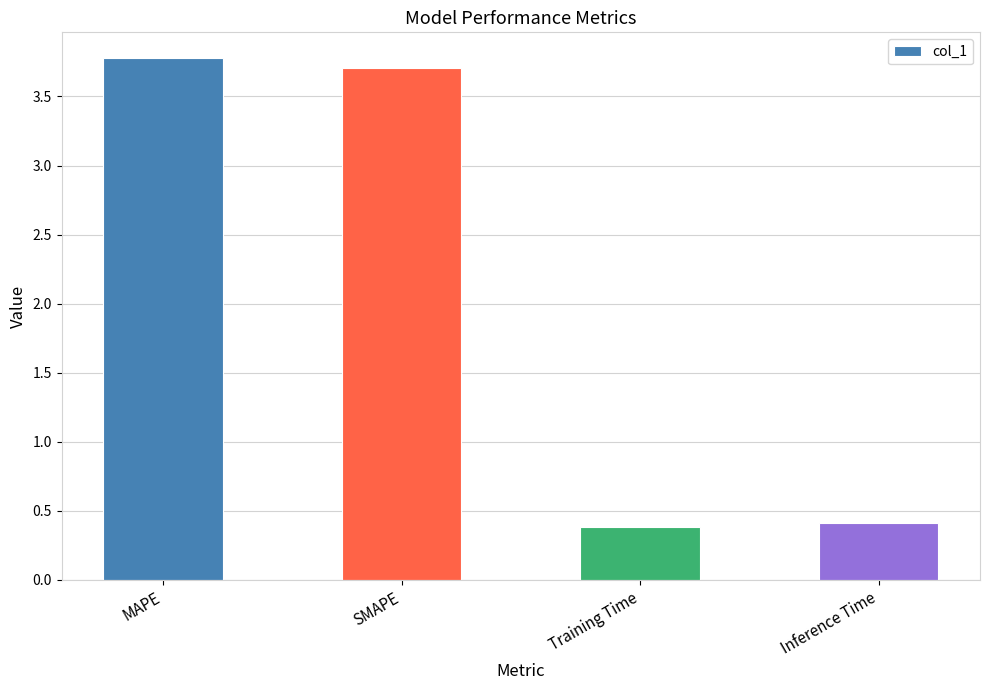

What is the value of the 3rd bar from the left?

0.4